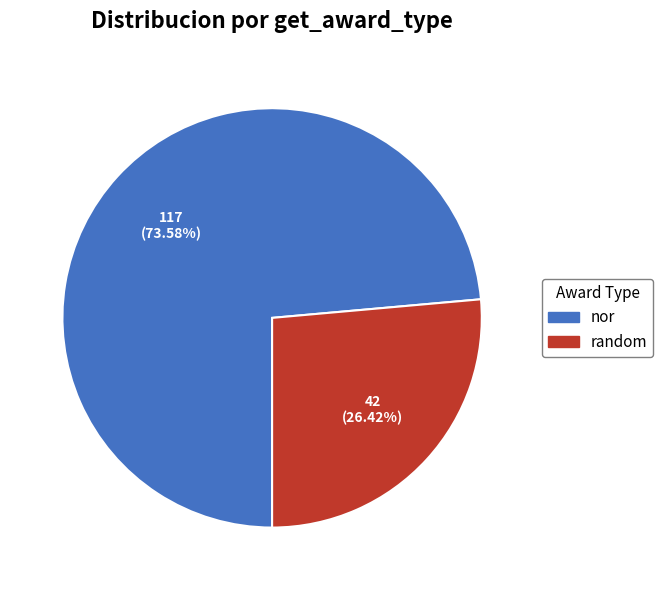

Does any single category account for the majority?

Yes